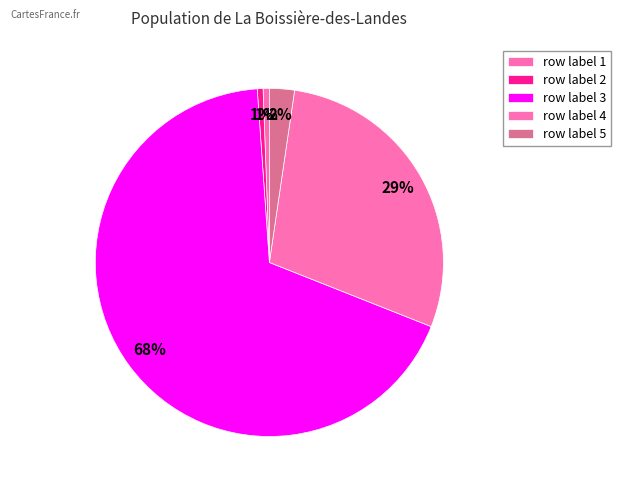

How many slices are in this pie chart?

5